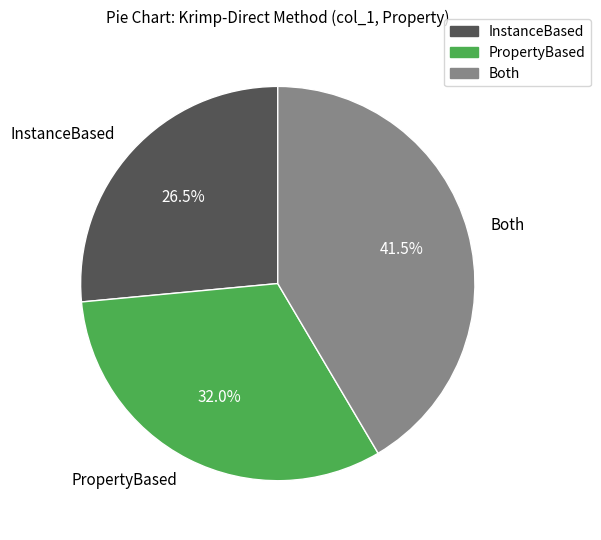

Is there any slice that represents more than half of the pie?

No